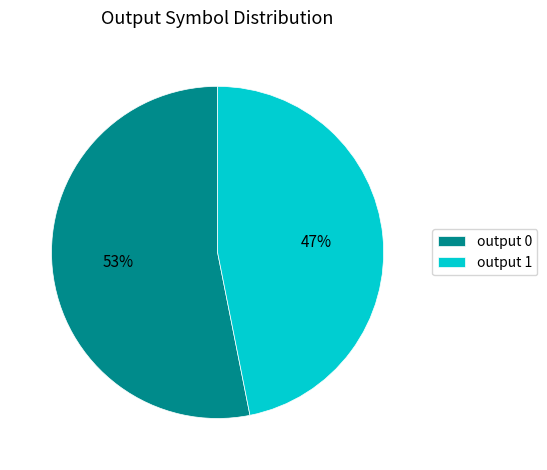

To the nearest percent, what portion does output 1 represent?

47%